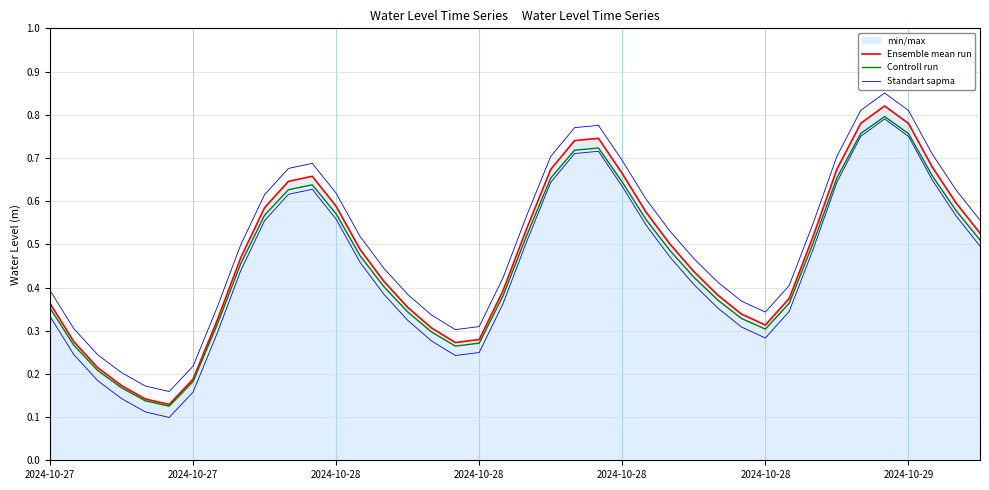

Between 29 and 31, which series saw the biggest shift?

Standart sapma